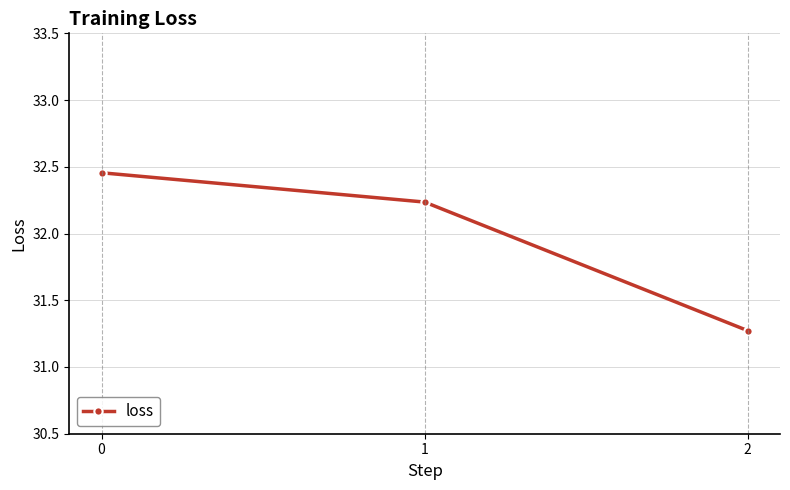

Where is the data nearest to the value 31?

2